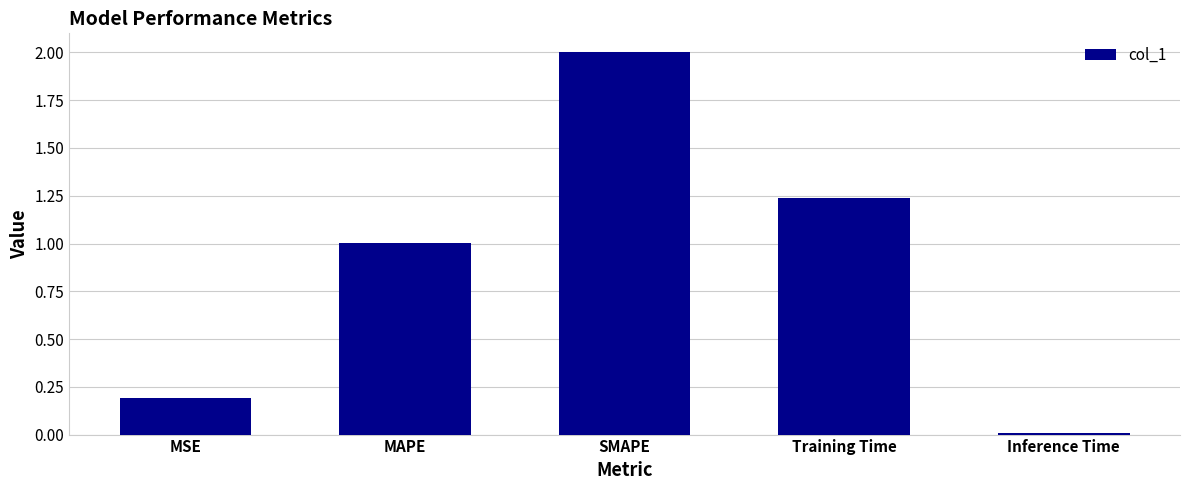

Rank the categories by value from highest to lowest.

SMAPE, Training Time, MAPE, MSE, Inference Time